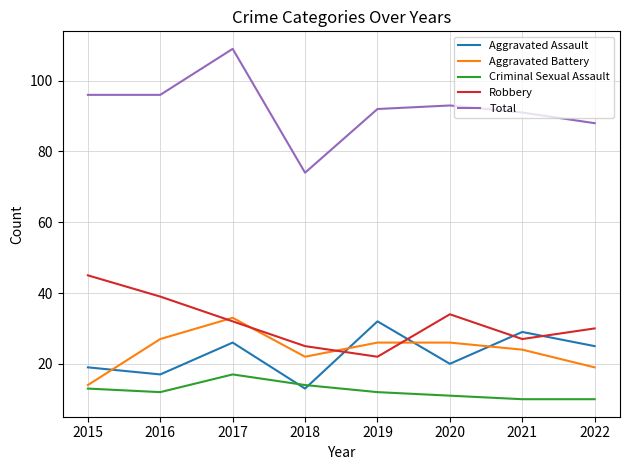

Reading left to right, what are all the values shown in this chart?

Aggravated Assault: 19	17	26	13	32	20	29	25
Aggravated Battery: 14	27	33	22	26	26	24	19
Criminal Sexual Assault: 13	12	17	14	12	11	10	10
Robbery: 45	39	32	25	22	34	27	30
Total: 96	96	109	74	92	93	91	88